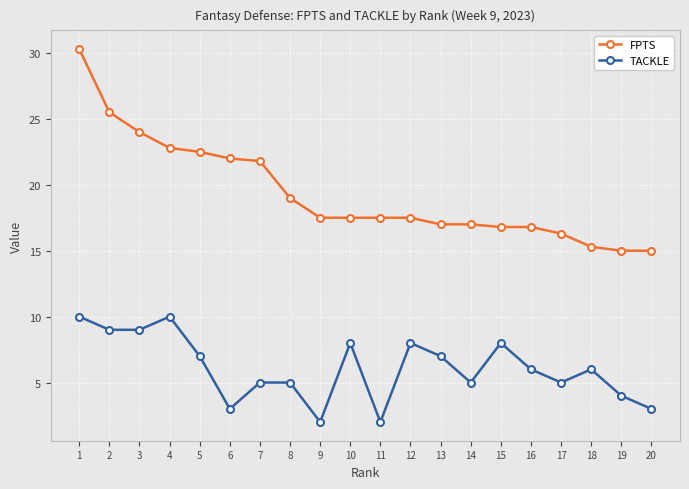

What is the difference between the FPTS values at 15 and 6?

5.2